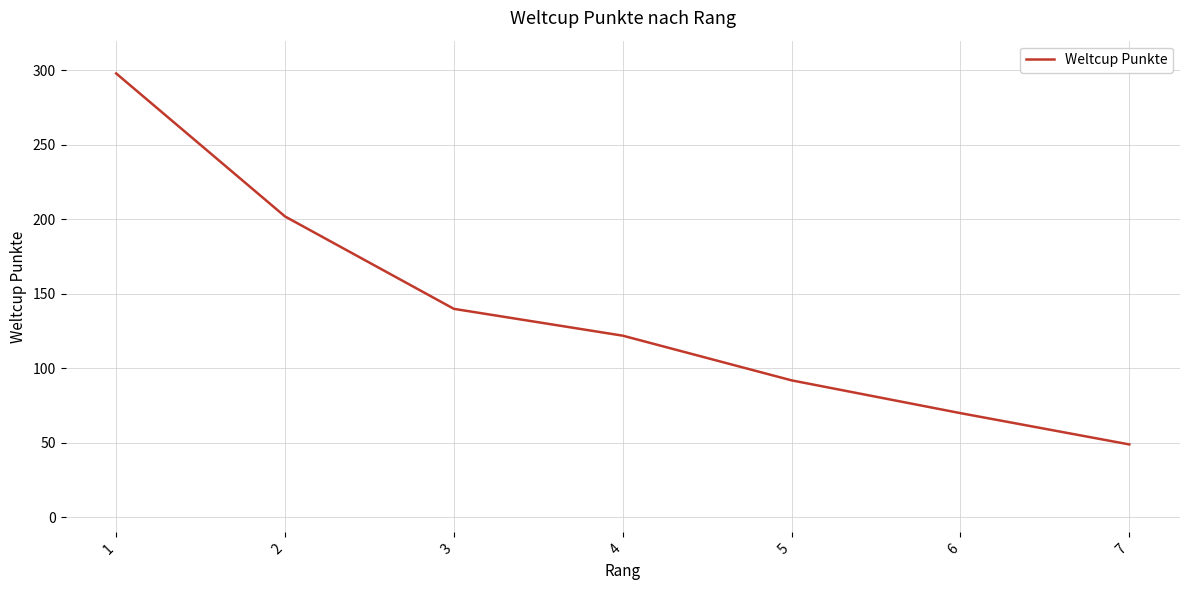

Reading left to right, list all the values displayed in this chart.

1=298	2=202	3=140	4=122	5=92	6=70	7=49